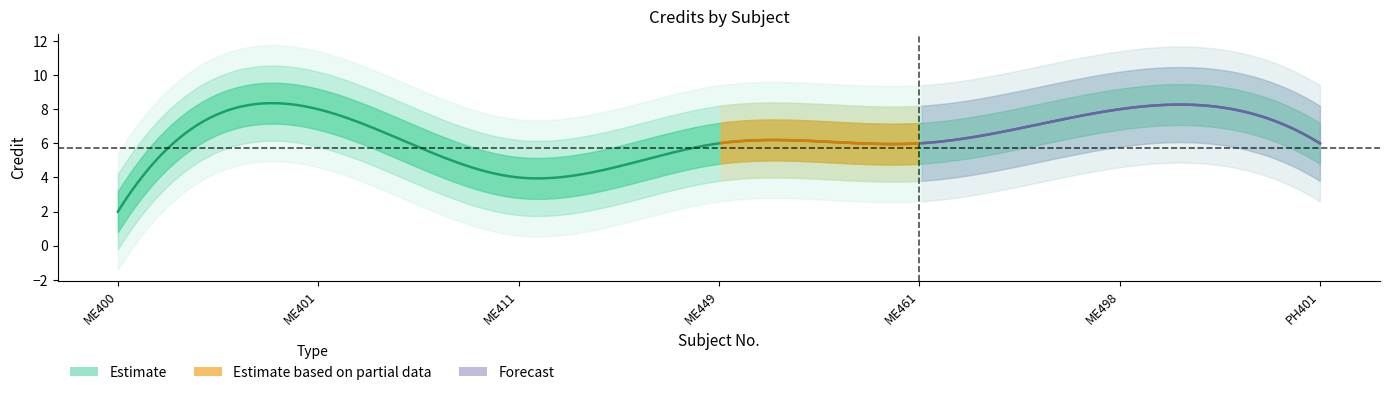

Between ME461 and ME449, which is larger?

ME461